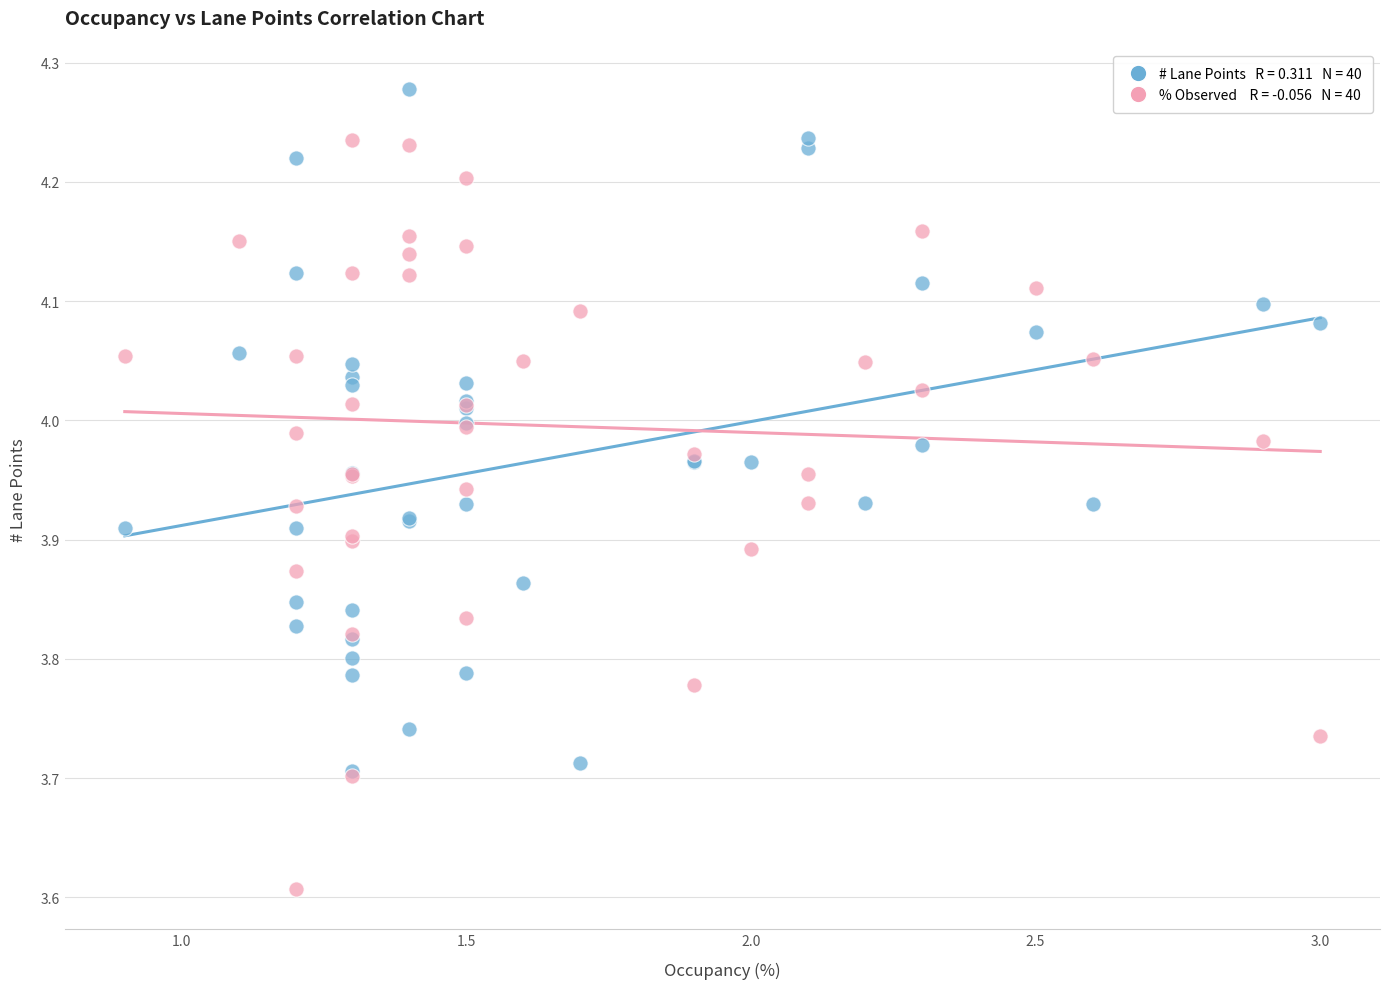

Across all series, what Y value is closest to 3?

3.6